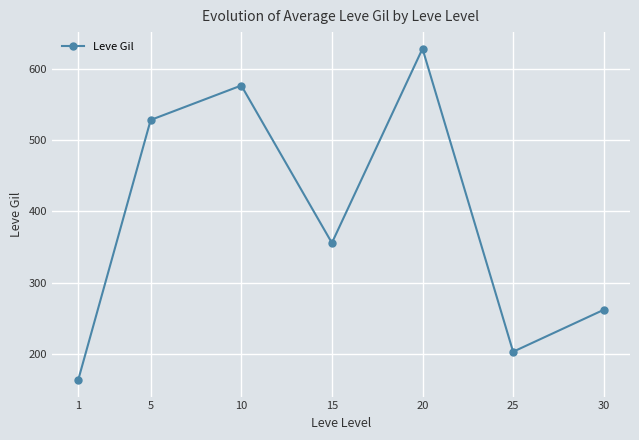

How many points are higher than both their immediate neighbors (excluding endpoints)?

2